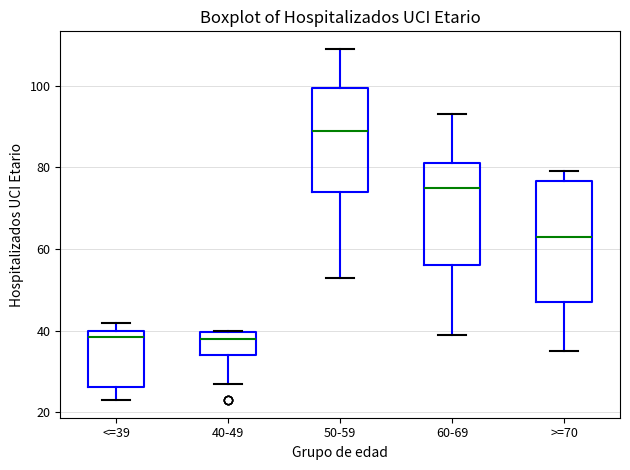

Reading left to right, read every box against the y-axis: the position of its median line, the range the box covers, and the ends of its whiskers. The values are not printed on the chart, so give them approximately, as read against the axis.

<=39: median 38, box 26 to 40, whiskers 24 to 42
40-49: median 38, box 34 to 40, whiskers 28 to 40
50-59: median 90, box 74 to 100, whiskers 54 to 110
60-69: median 76, box 56 to 82, whiskers 40 to 94
>=70: median 64, box 48 to 76, whiskers 36 to 80